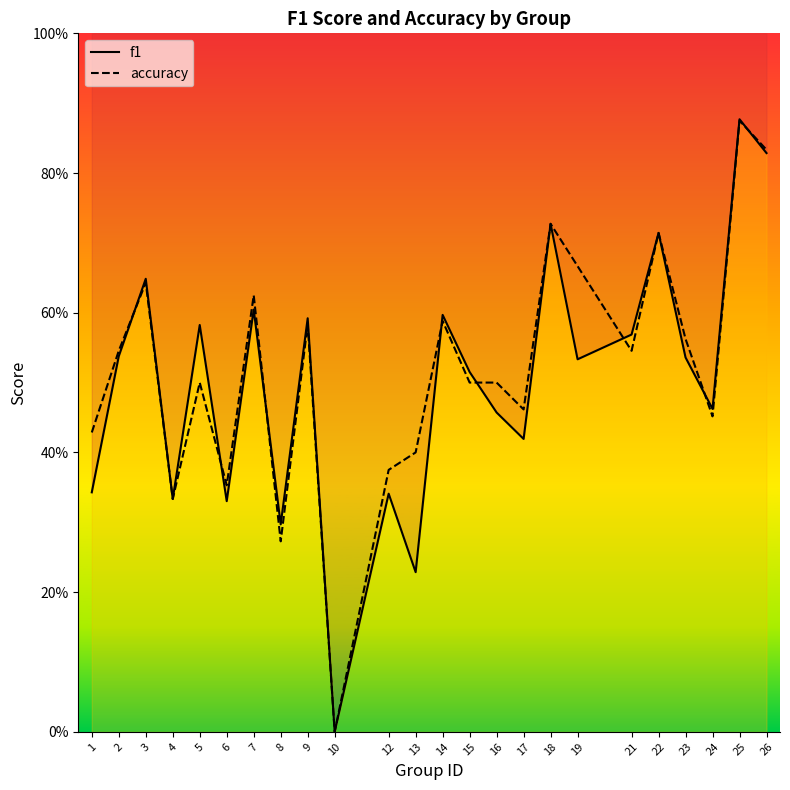

Which category has the lowest value across all series?

10